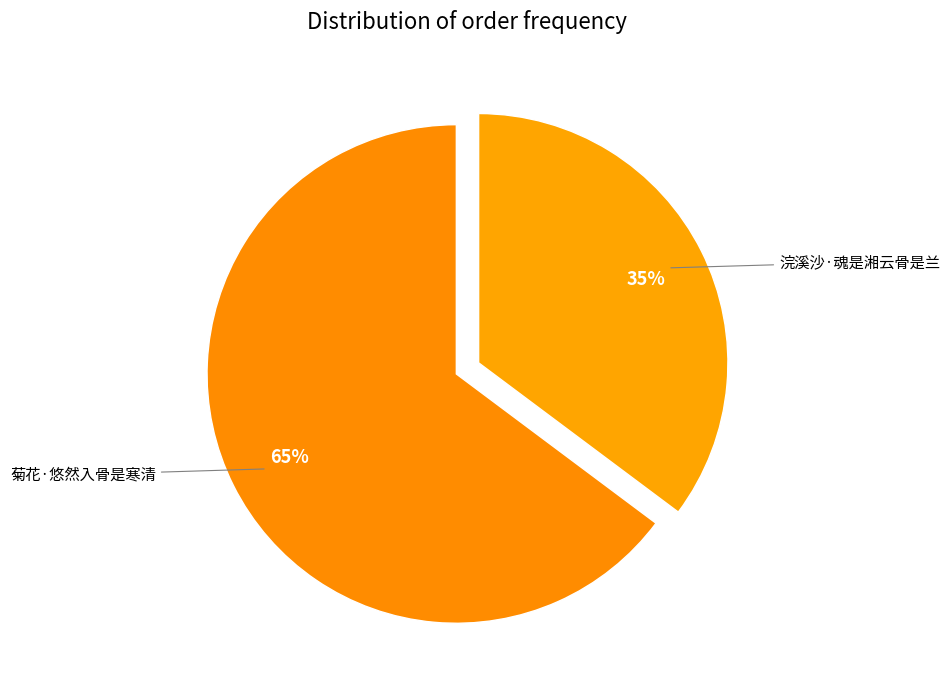

What is the largest slice in the pie chart?

菊花·悠然入骨是寒清